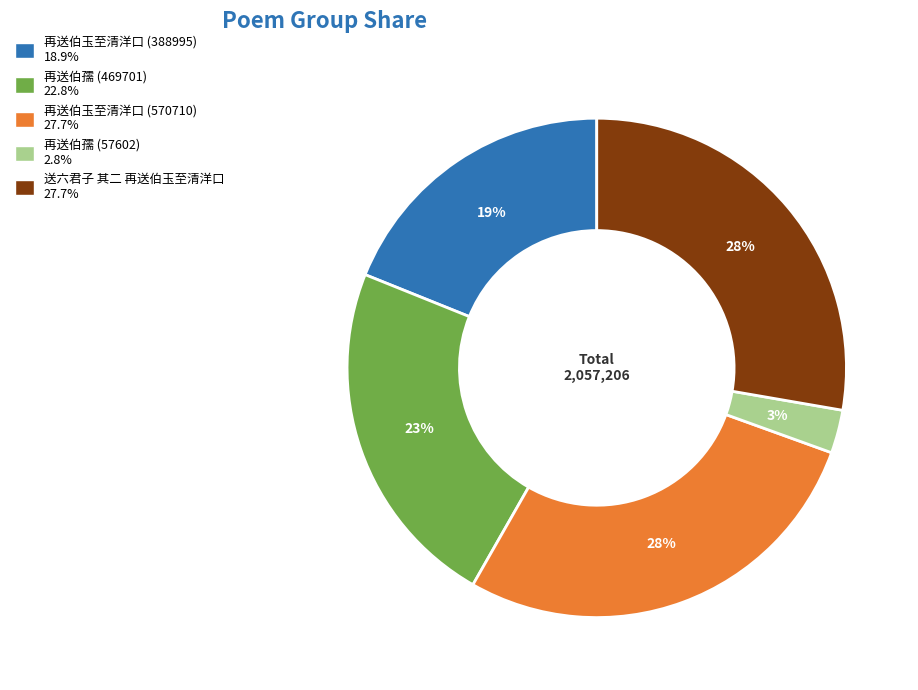

Combined, do 再送伯玉至清洋口 (388995) and 再送伯孺 (469701) account for over 50%?

No